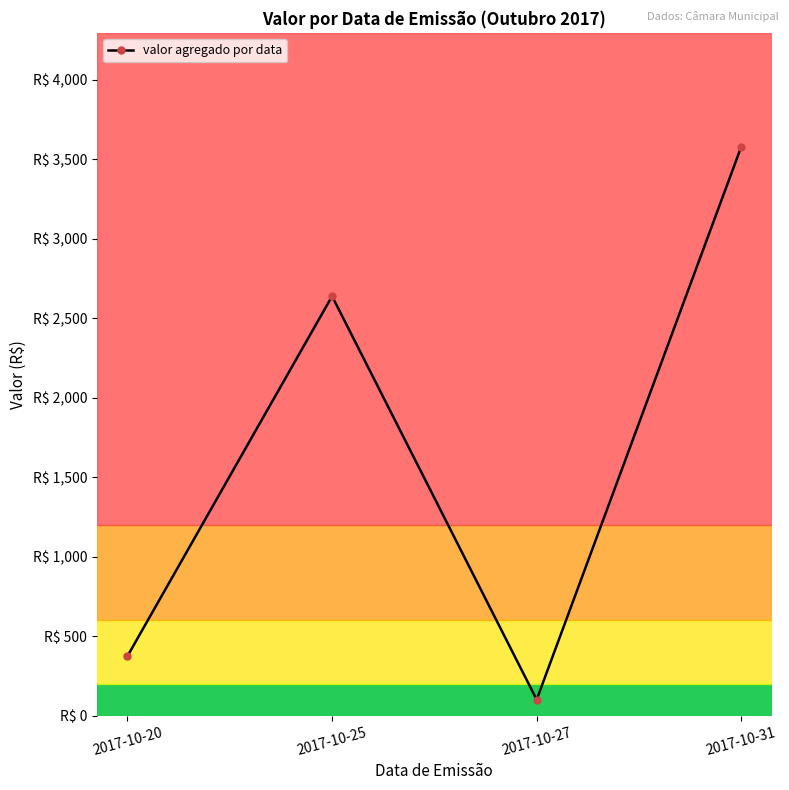

True or false: the data shows 1859.2 at 2017-10-31.

False